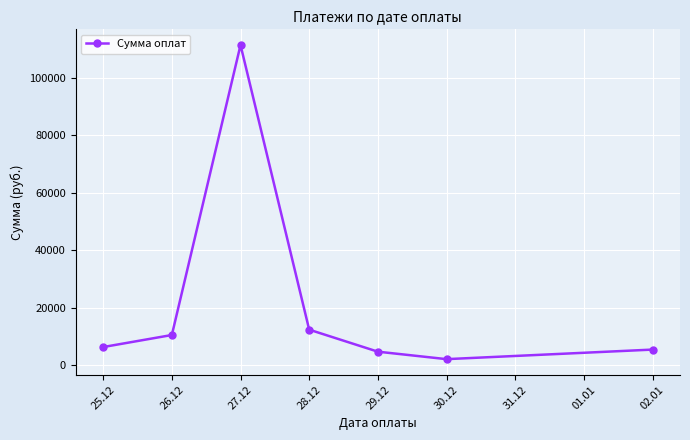

Reading left to right, what are all the values shown in this chart?

6350.3	10536.2	111387.6	12396.0	4737.4	2140.0	5464.7